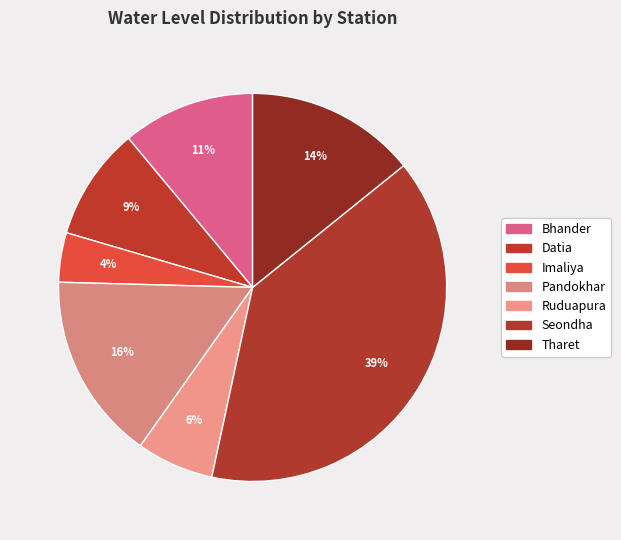

To the nearest percent, what portion does Datia represent?

9%